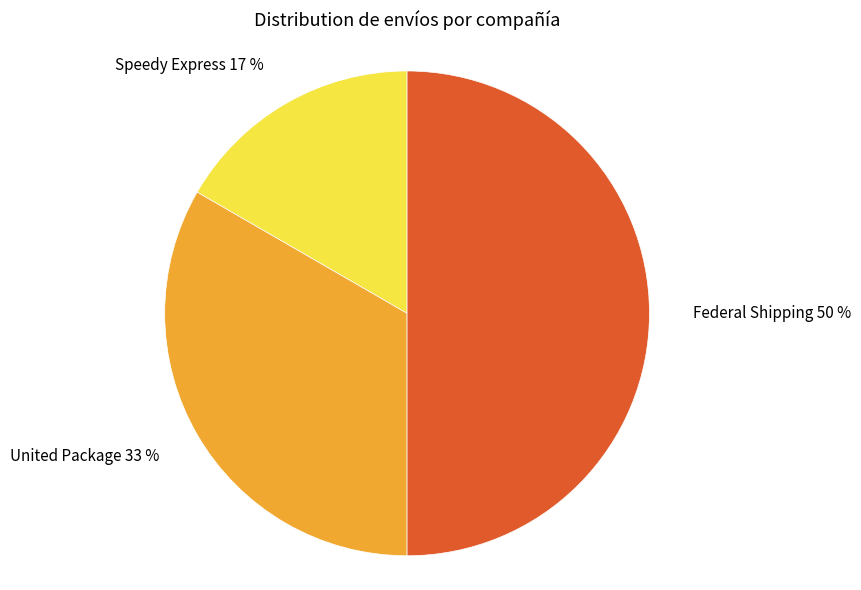

How many segments does this pie chart have?

3